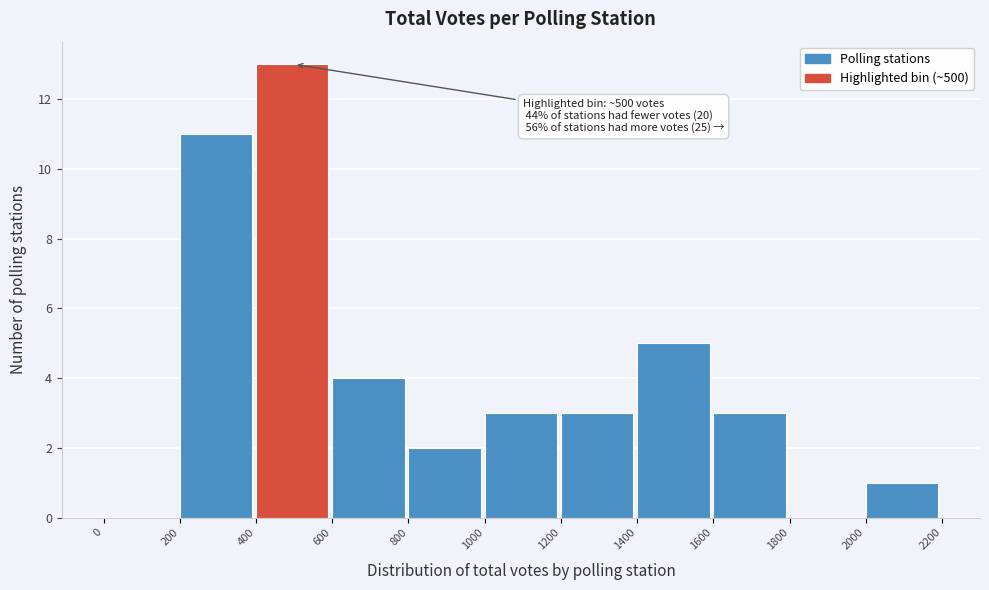

Which range on the x-axis has the tallest bar?

400 to 600